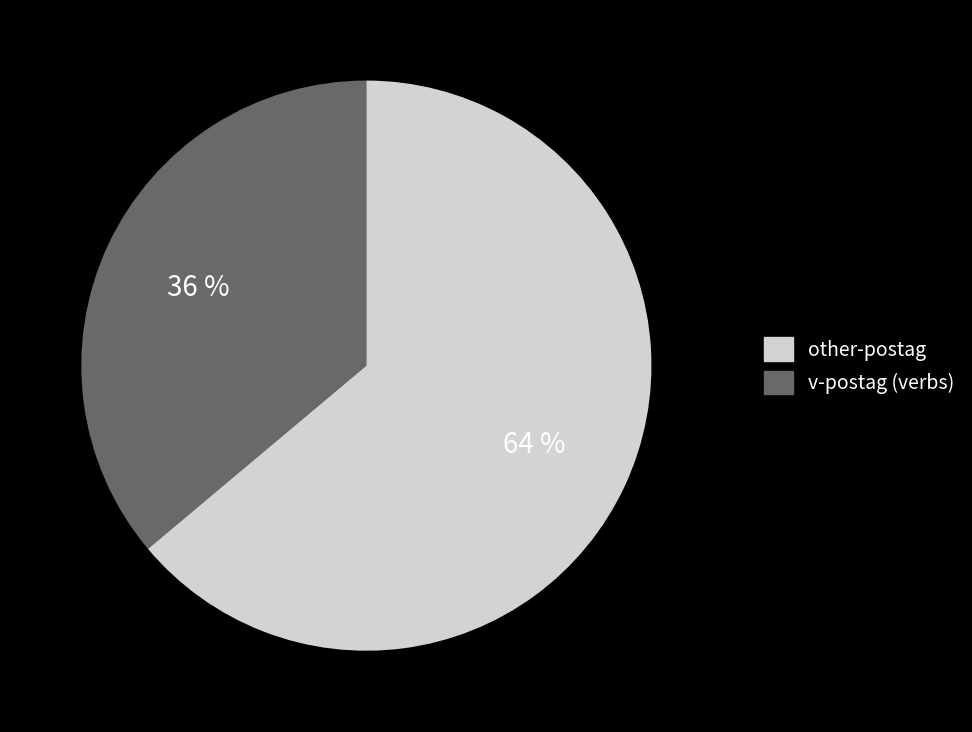

Does any single category account for the majority?

Yes